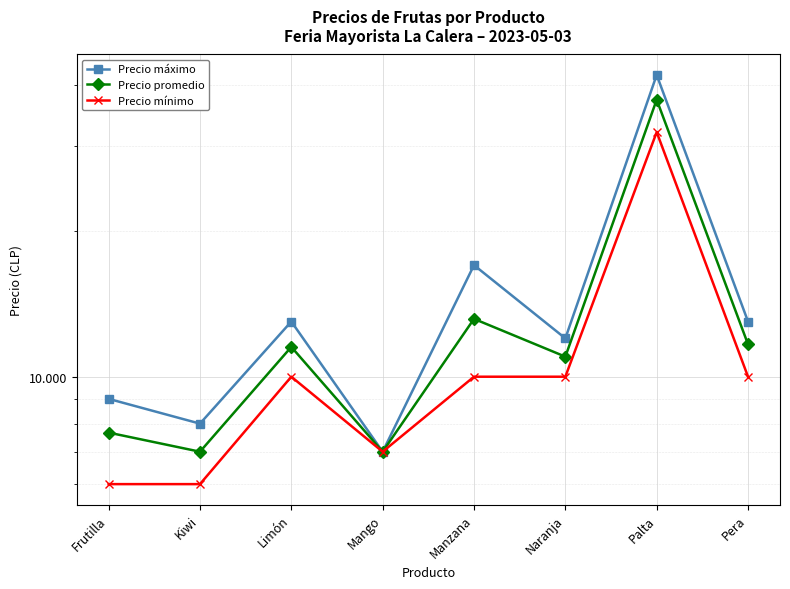

What is the label of the 6th point from the left?

Naranja